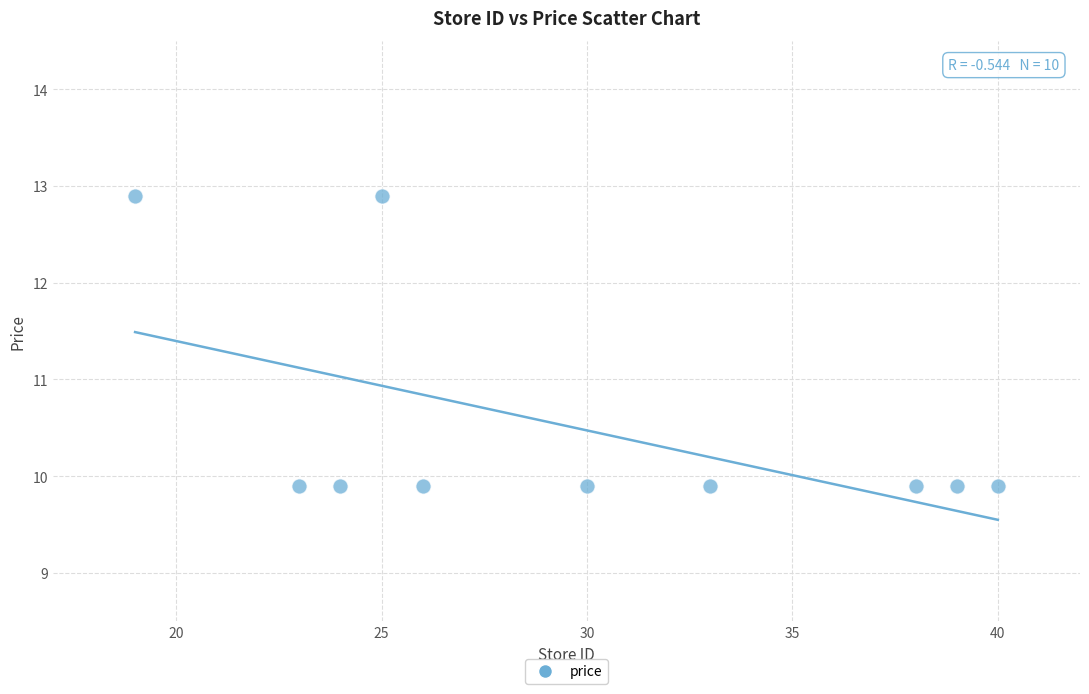

What is the range of Y values (max minus min)?

3.0